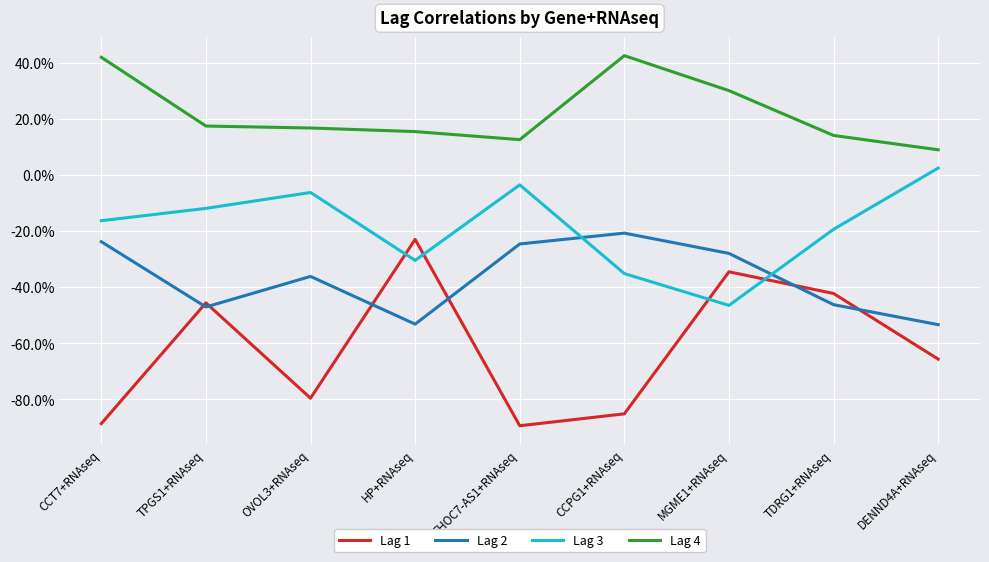

At which label is Lag 4 closest to 0?

DENND4A+RNAseq